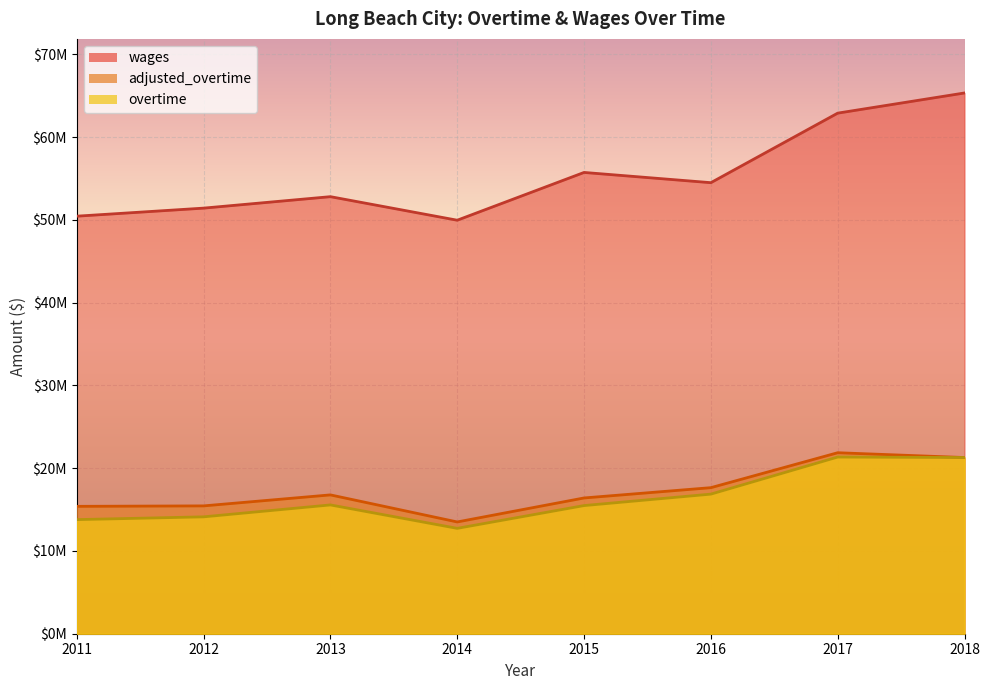

At how many categories does at least one series exceed 13387989?

8